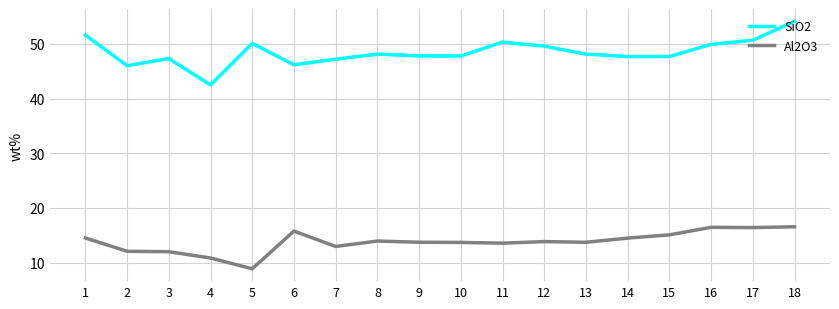

At 15, list the series in order from largest to smallest.

SiO2, Al2O3